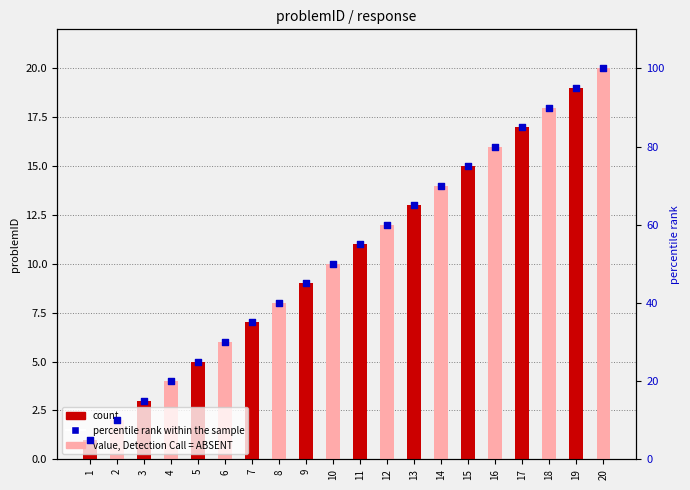

Which has a higher value, 4 or 7?

7